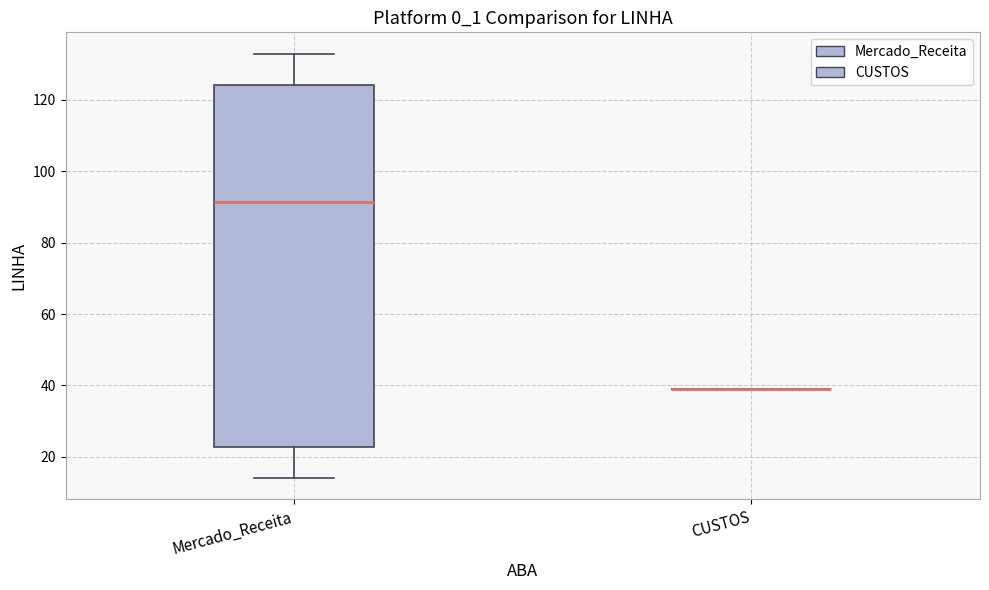

Comparing the boxes themselves (not the whiskers), which one is the tallest?

Mercado_Receita